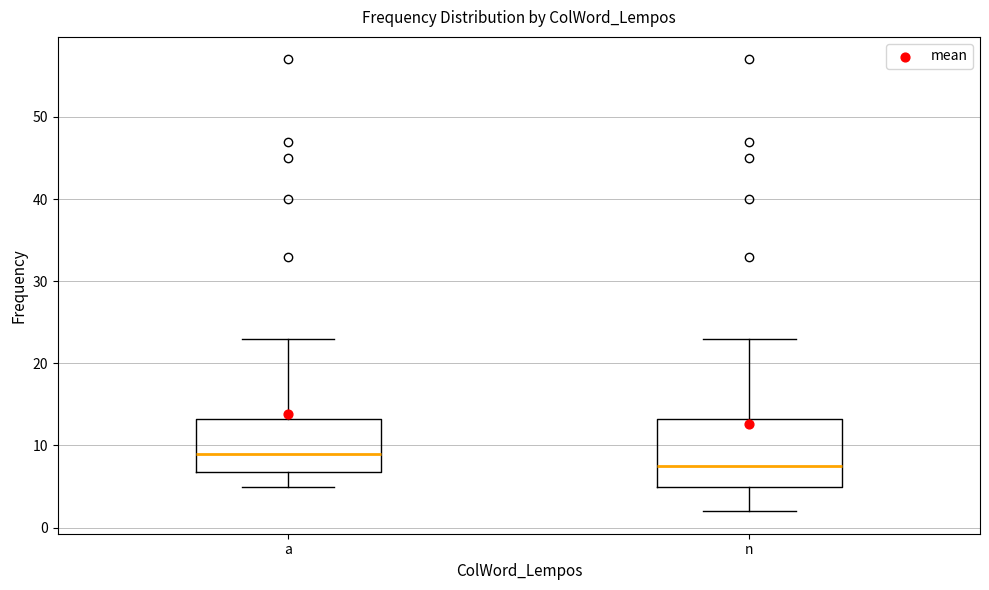

Which box has the highest median line?

a